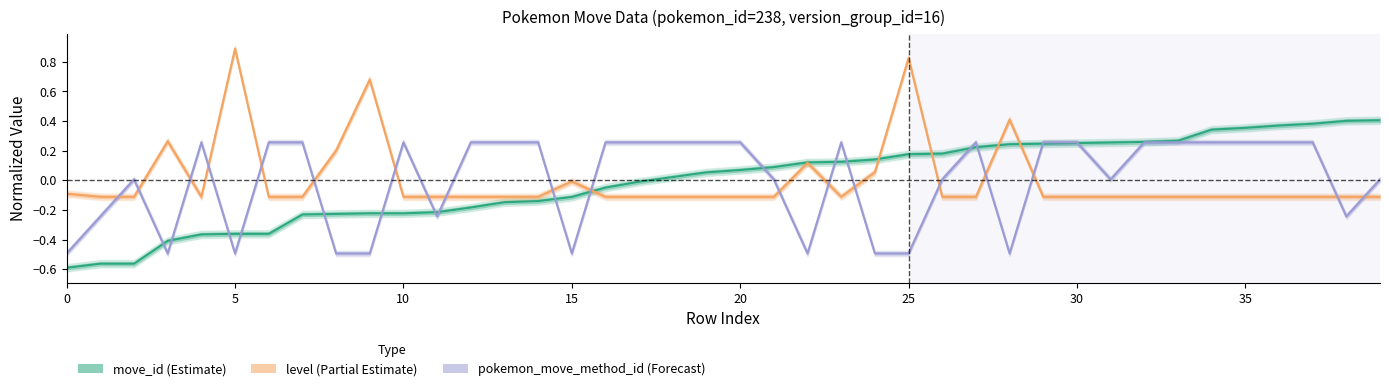

Is the value of level at 37 greater than the value of move_id at 15?

Yes